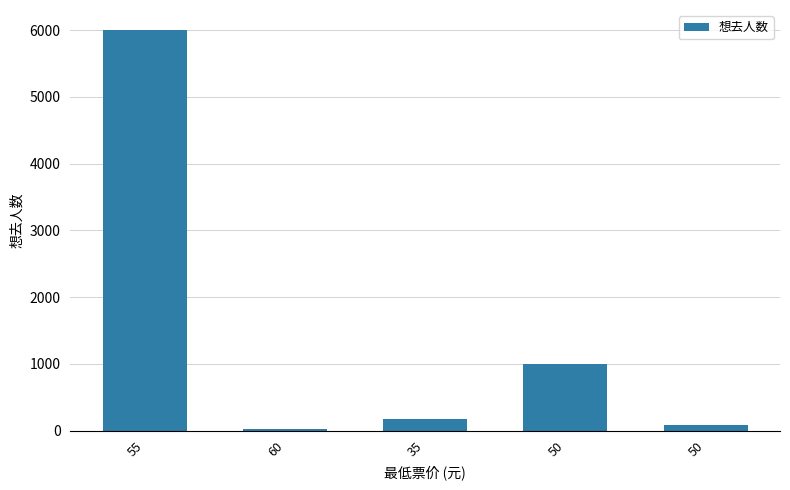

Are the bars horizontal?

No